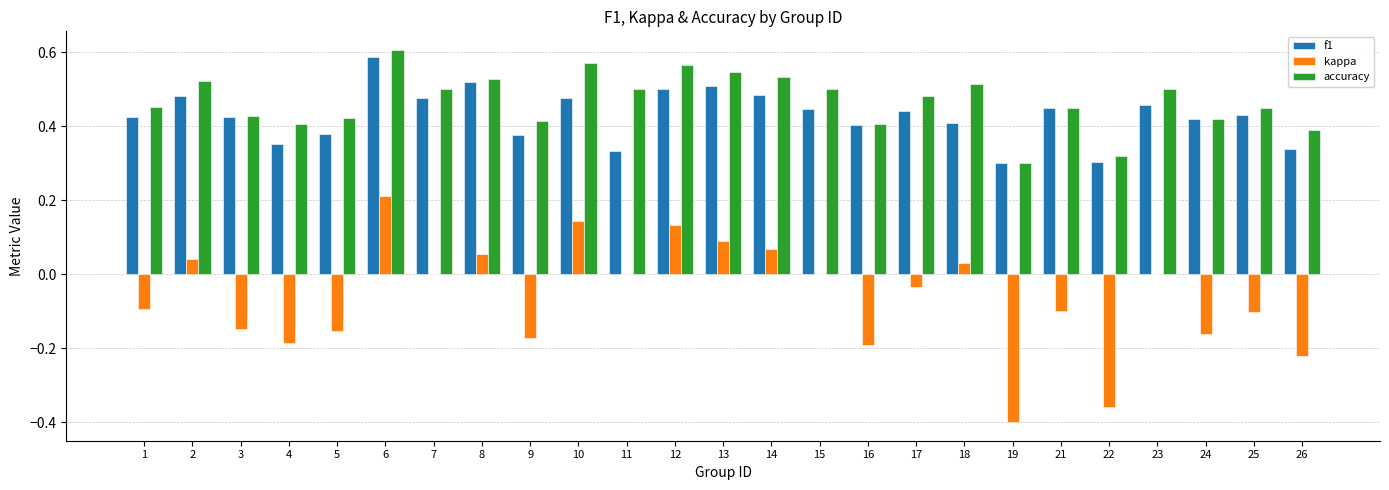

What is the sum of the kappa values at 10 and 19?

-0.3